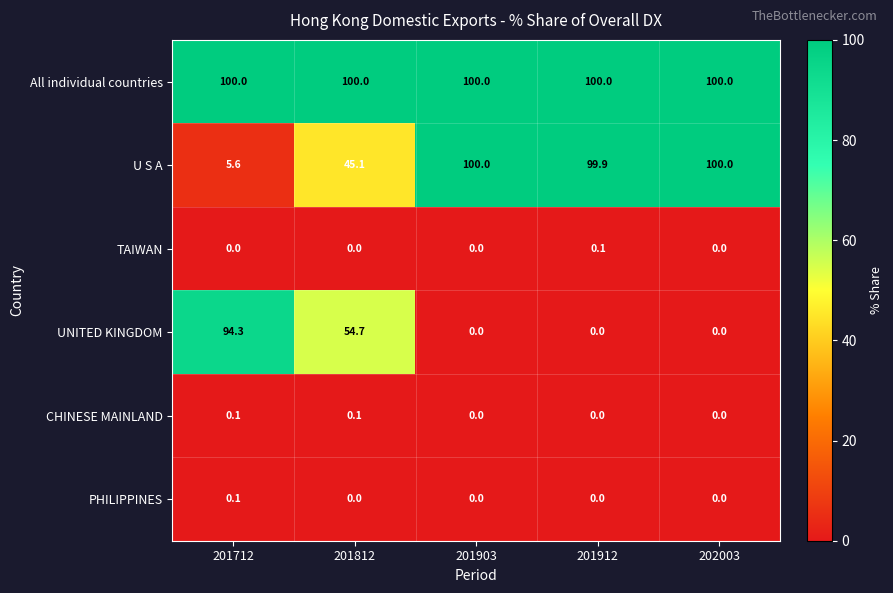

At how many categories does at least one series exceed 81?

5